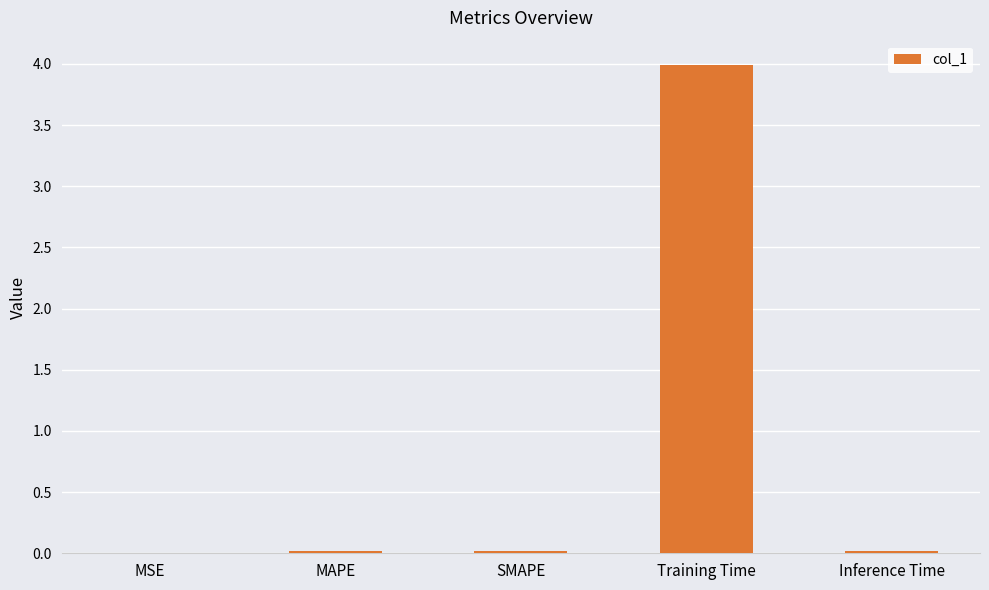

Which has a higher value, Training Time or MAPE?

Training Time